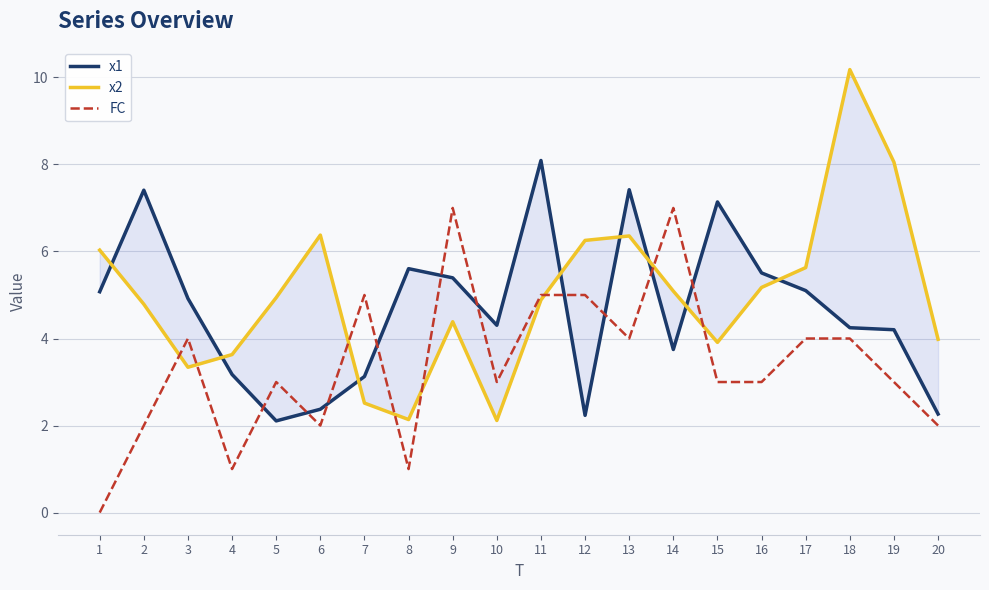

What is the sum of the FC values at 8 and 16?

4